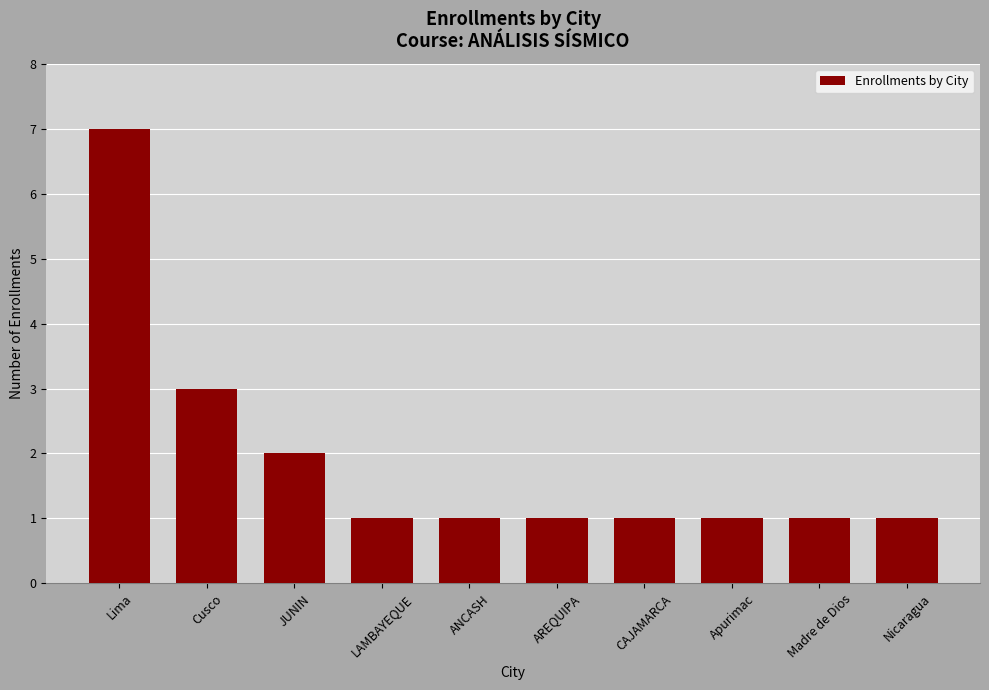

How many values are between 1 and 2?

8